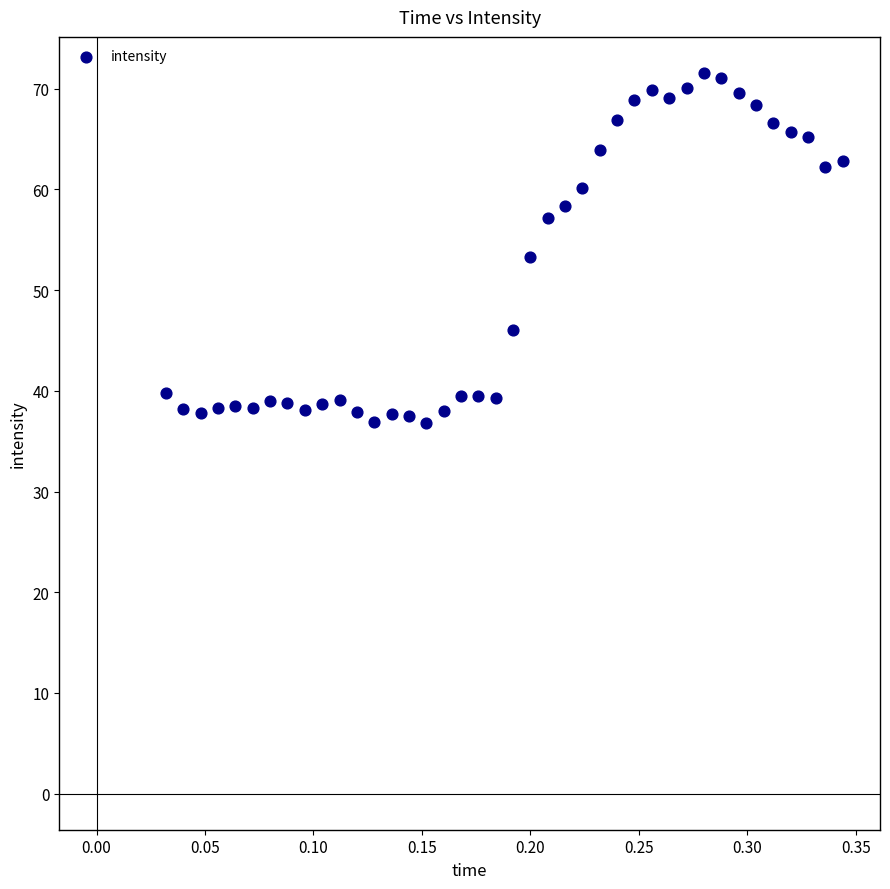

What is the range of Y values (max minus min)?

34.8